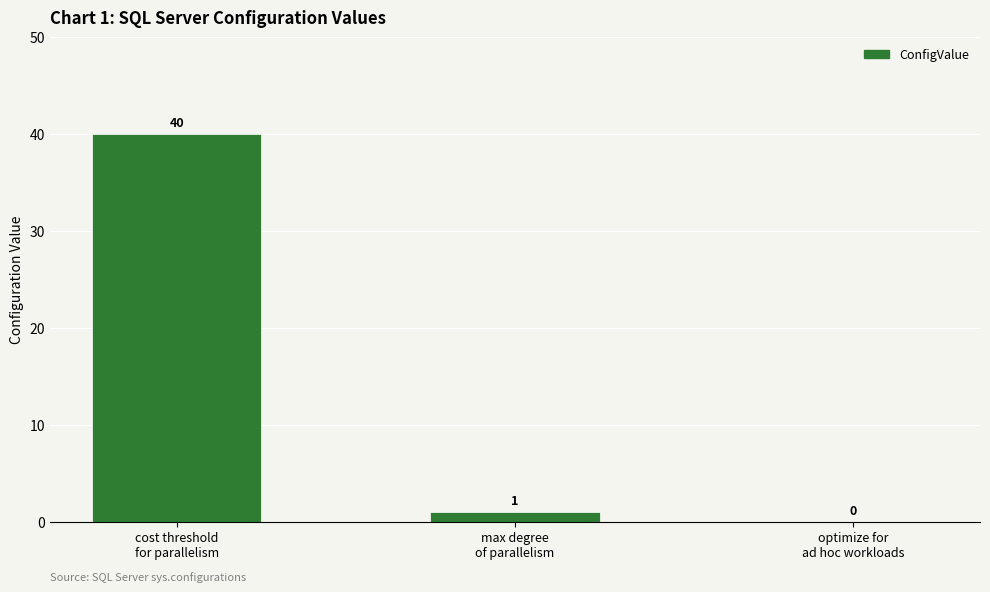

Reading left to right, what are all the values shown in this chart?

40	1	0